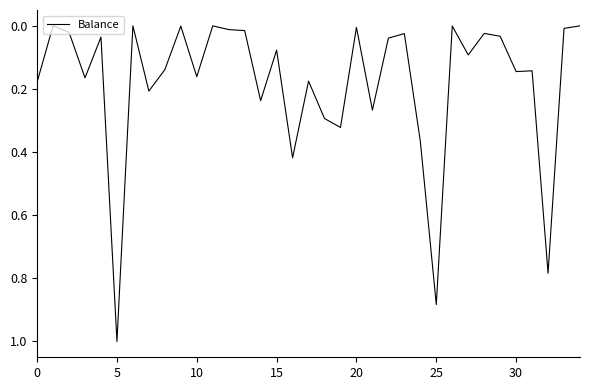

What is the difference between the maximum and minimum values?

1.0